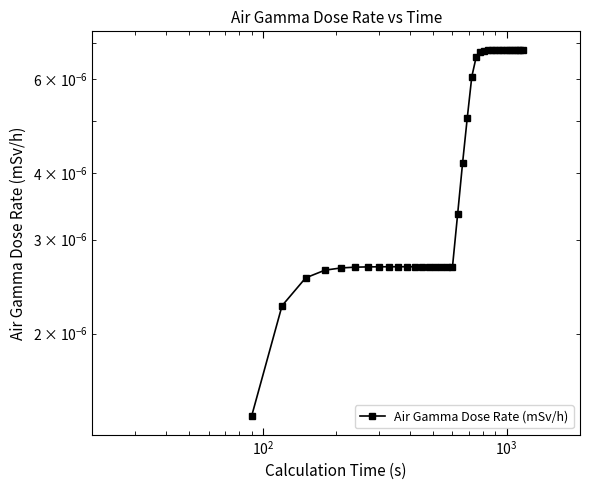

True or false: the data has more than 0 interior local peaks.

False